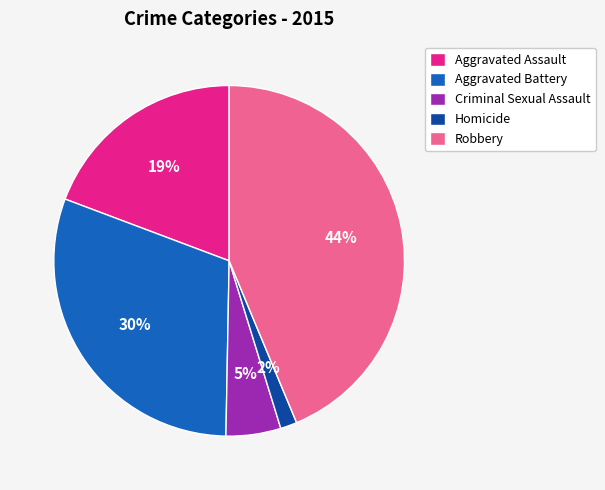

Does Homicide represent more than half of the total?

No